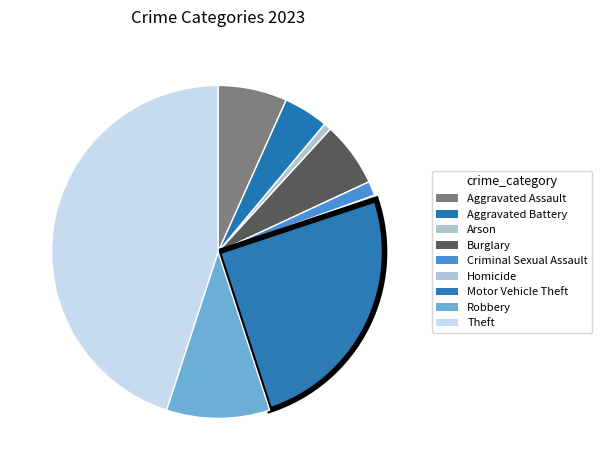

Count the number of slices in the pie.

9